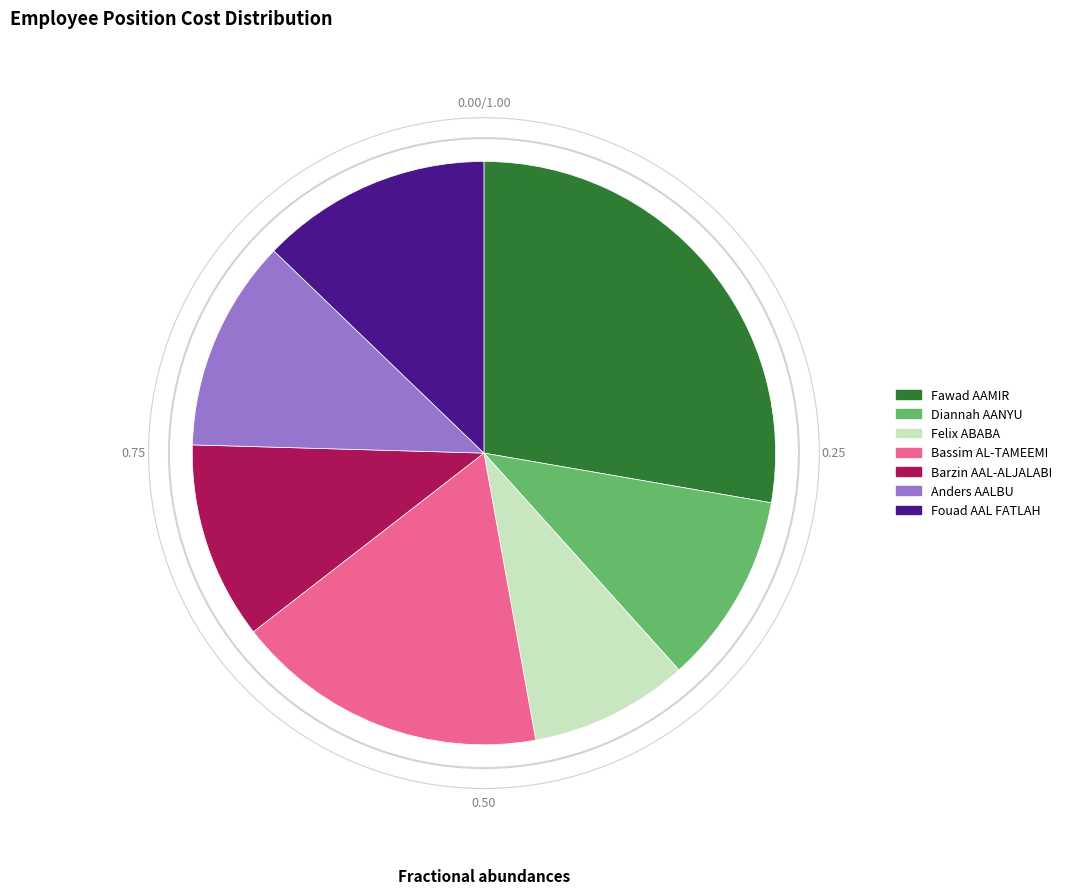

Does Barzin AAL-ALJALABI account for over 50% of the chart?

No